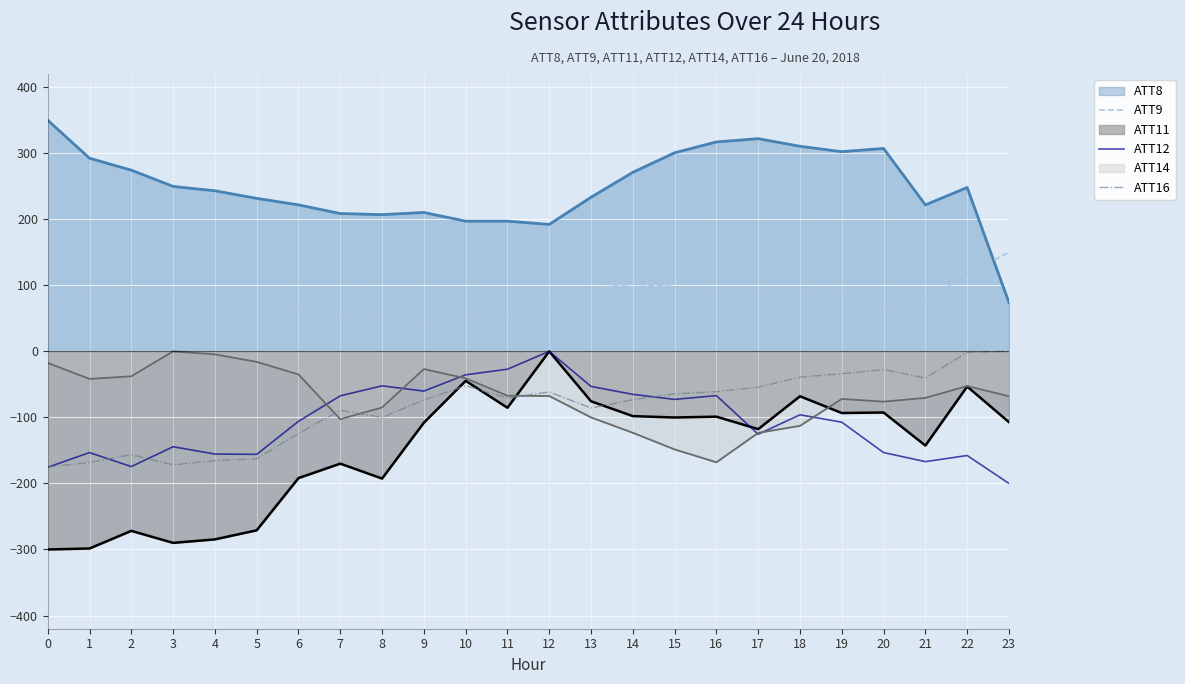

The ATT9 series shows 117.6 at 22. True or false?

True